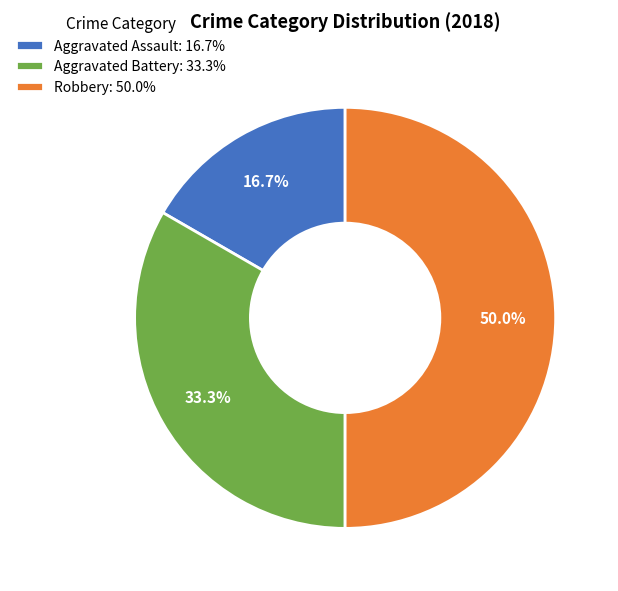

True or false: Aggravated Assault accounts for 31% of the total.

False